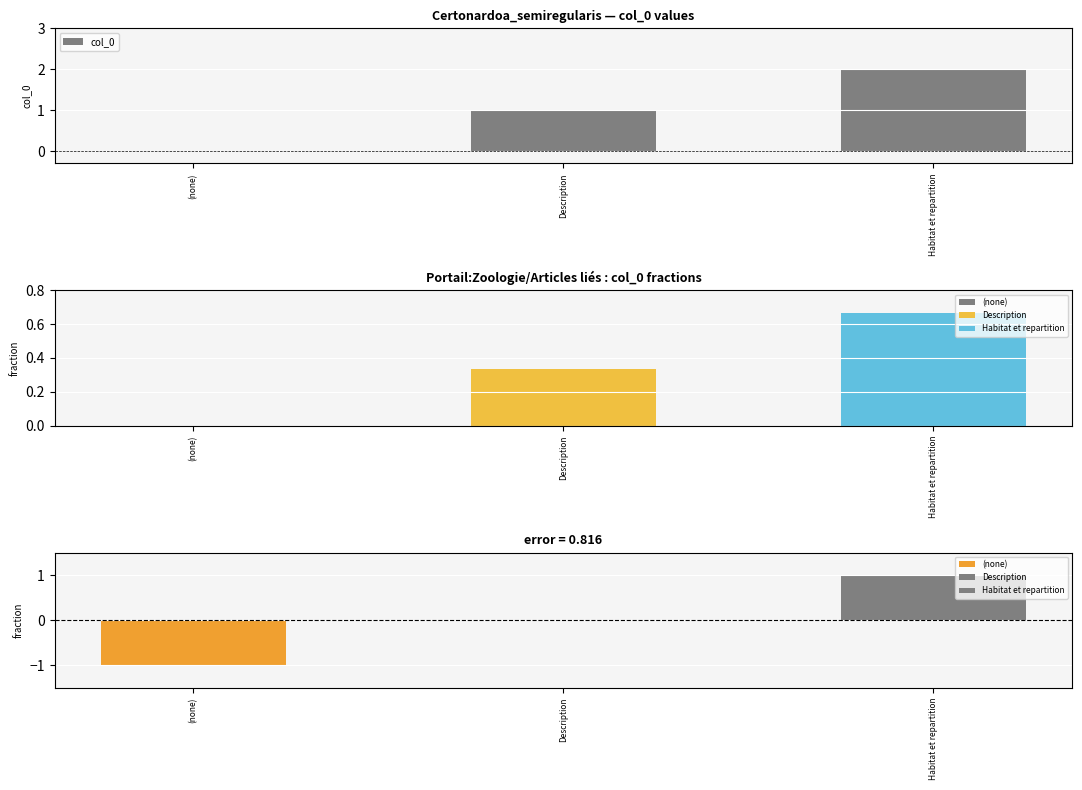

Which label corresponds to the largest value in the chart?

Habitat et repartition